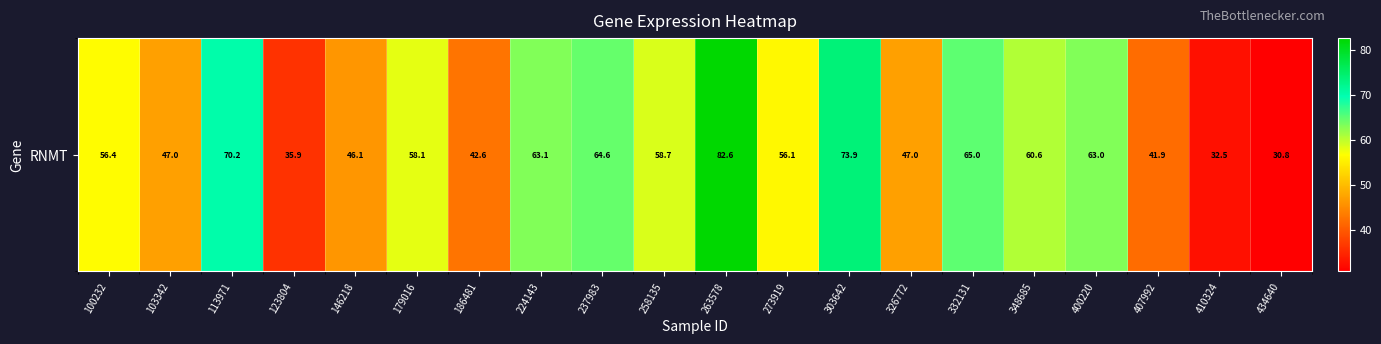

How many values are below 58?

10